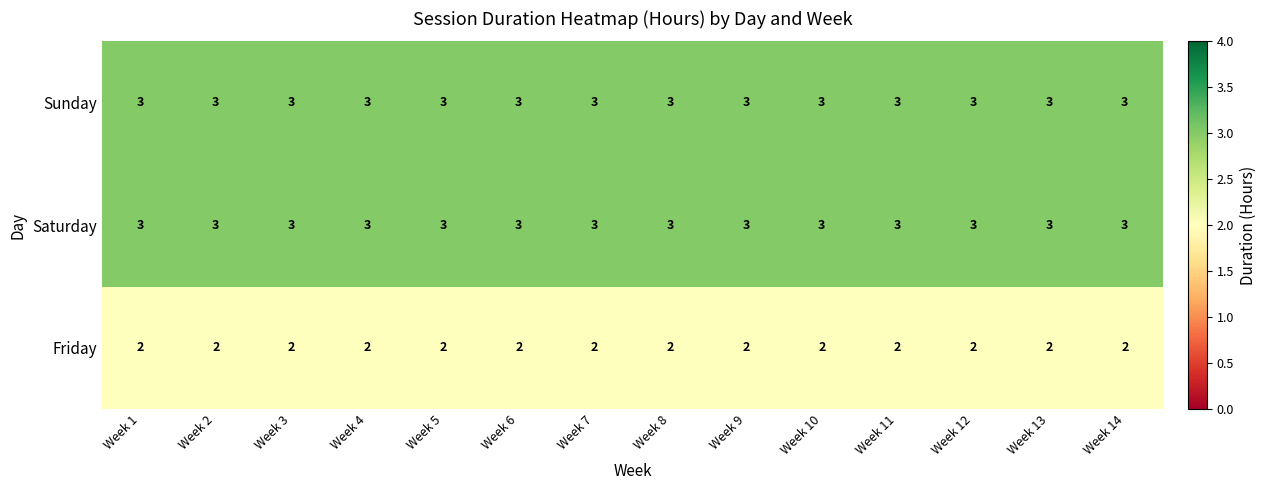

What is the maximum value shown in the chart?

3